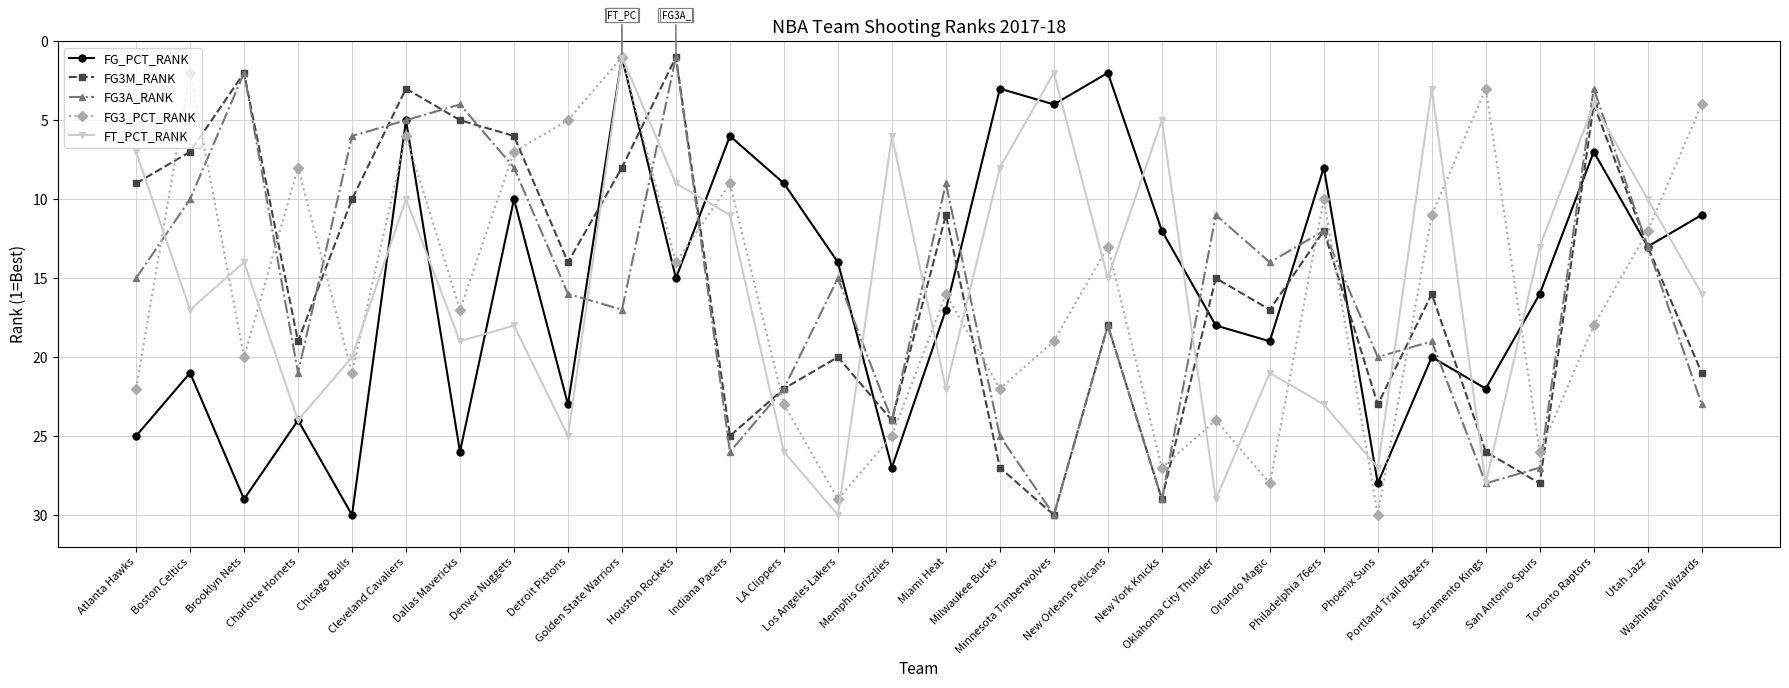

What are all the series names shown in the legend?

FG_PCT_RANK, FG3M_RANK, FG3A_RANK, FG3_PCT_RANK, FT_PCT_RANK